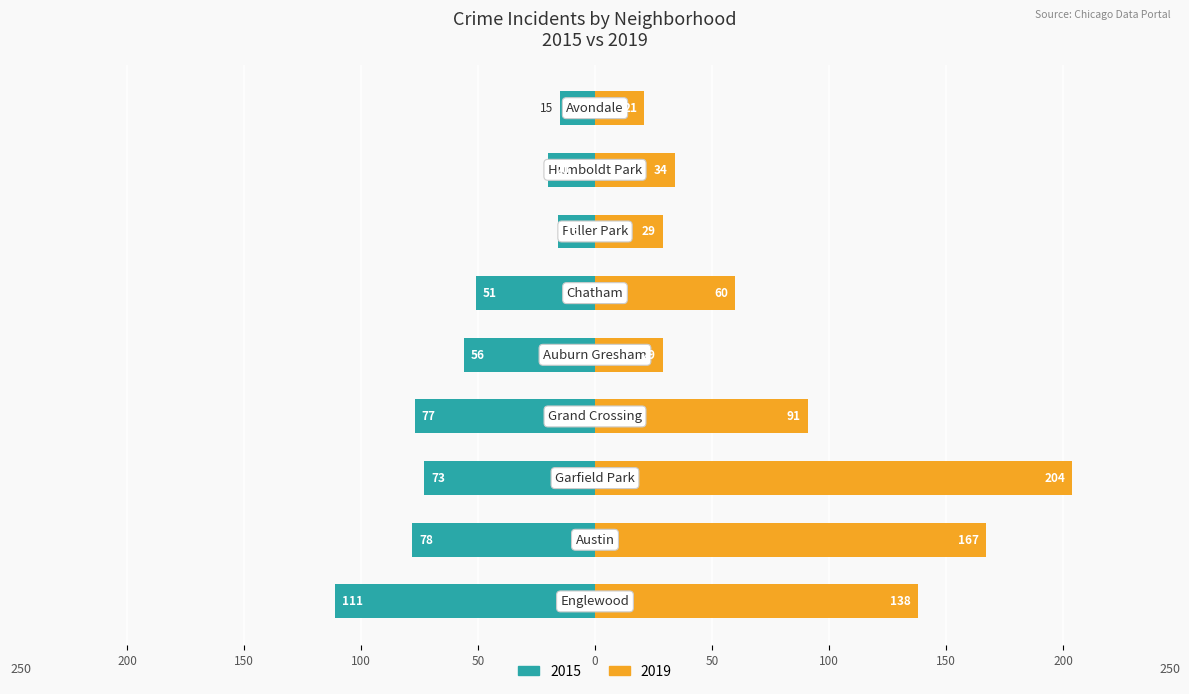

Reading left to right, transcribe all the data shown in this chart.

2015: -111	-78	-73	-77	-56	-51	-16	-20	-15
2019: 138	167	204	91	29	60	29	34	21